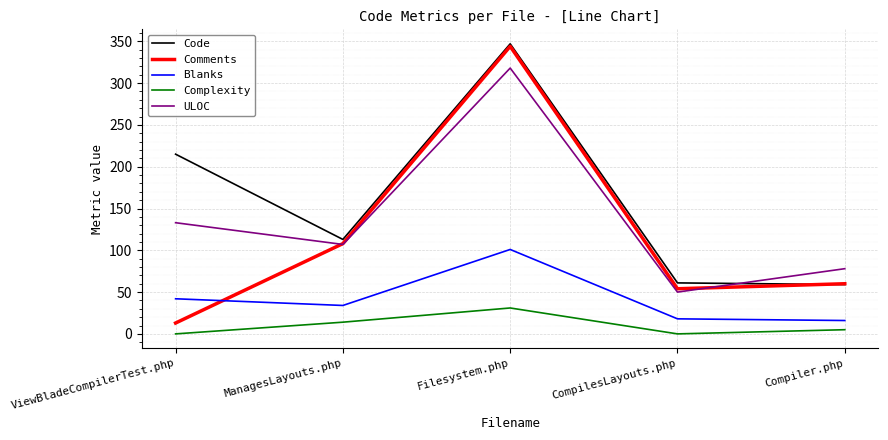

Between ManagesLayouts.php and Filesystem.php, which series saw the biggest shift?

Comments